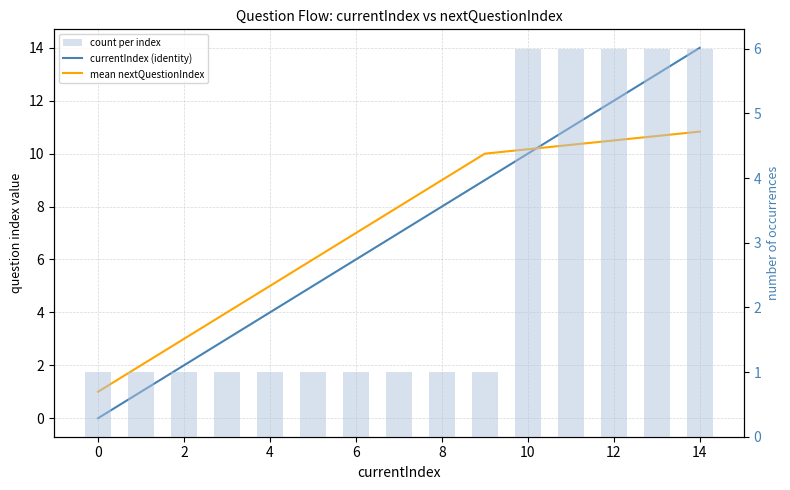

Between 6 and 8, which series saw the biggest shift?

currentIndex (identity)